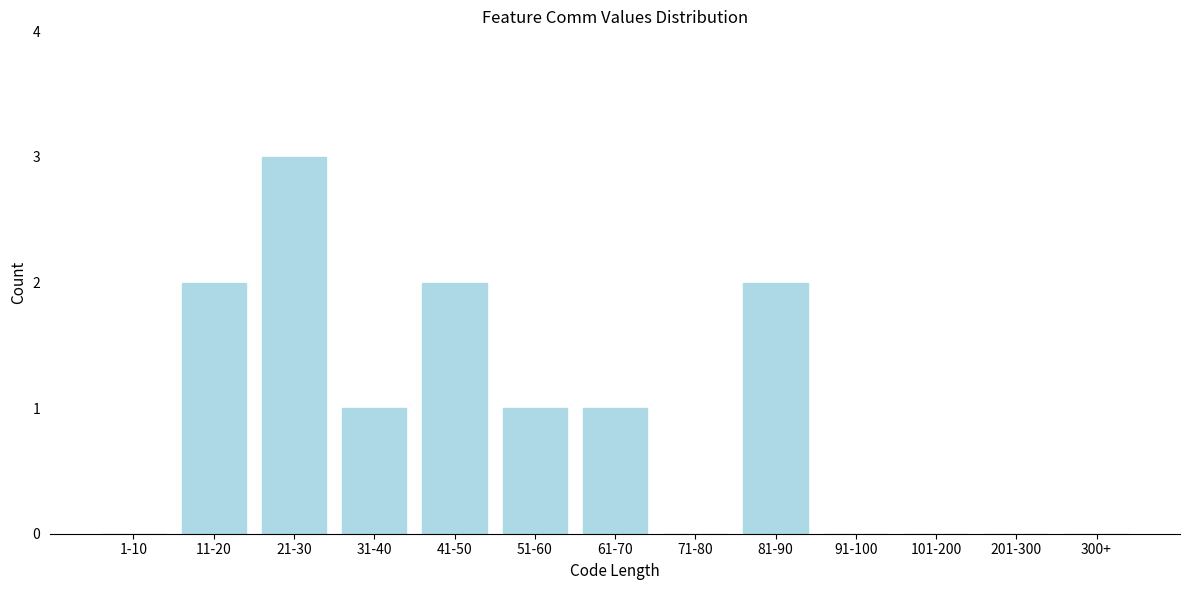

Reading left to right, what are all the values shown in this chart?

1-10=0	11-20=2	21-30=3	31-40=1	41-50=2	51-60=1	61-70=1	71-80=0	81-90=2	91-100=0	101-200=0	201-300=0	300+=0